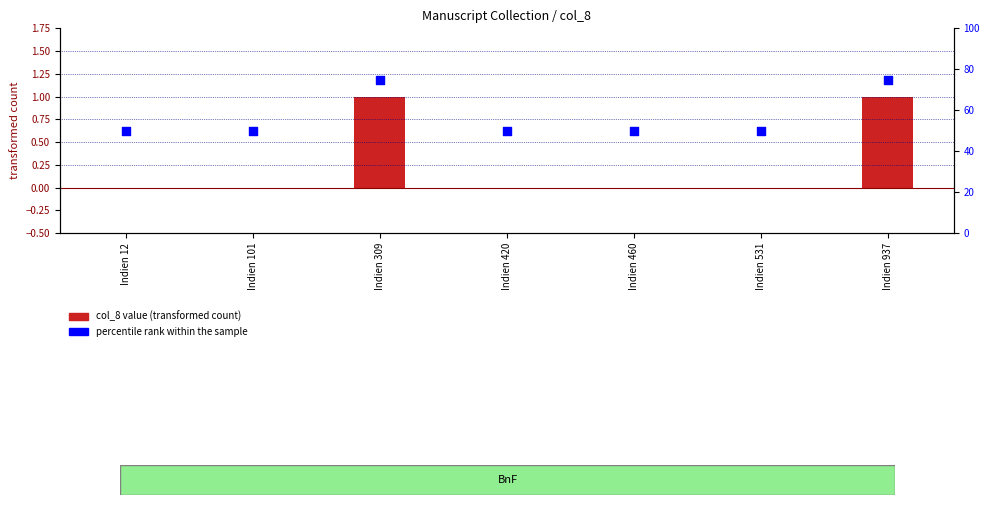

What is the total value across all series at Indien 420?

50